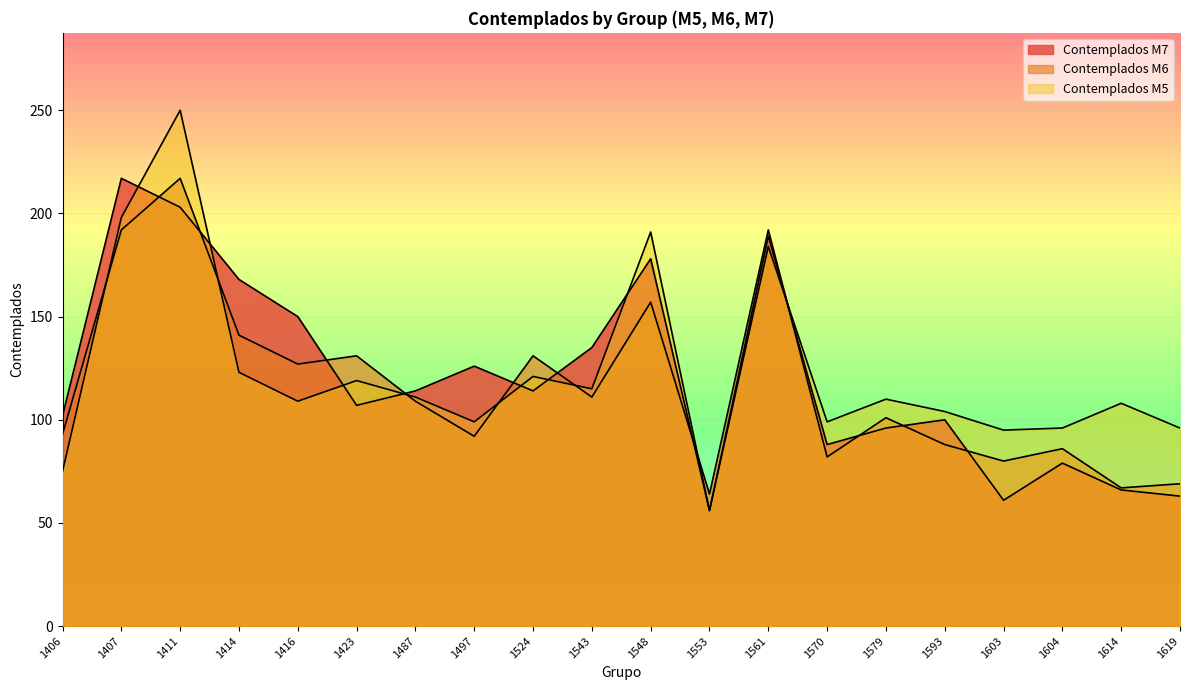

What is the sum of the Contemplados M6 values at 1548 and 1543?

268